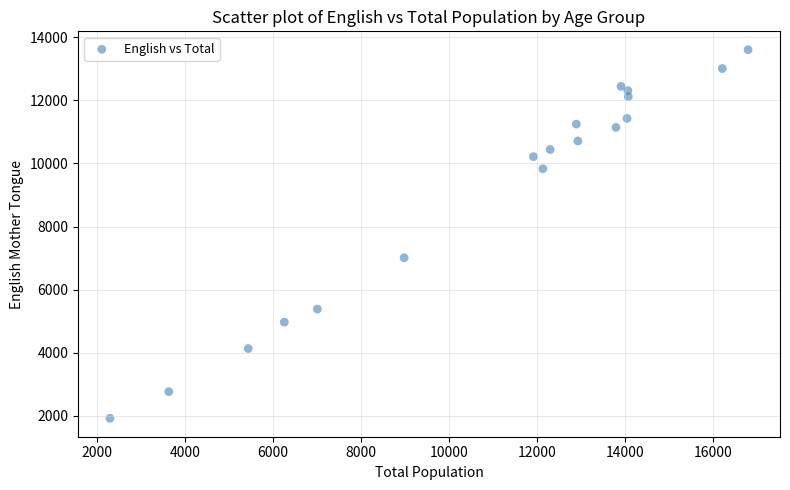

What is the range of Y values (max minus min)?

11675